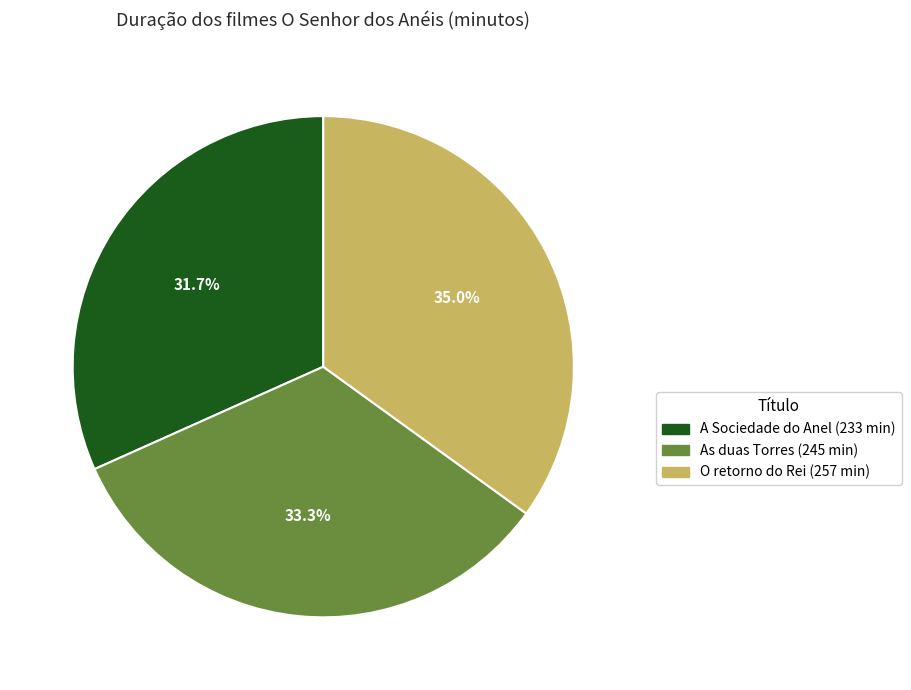

Is there any slice that represents more than half of the pie?

No